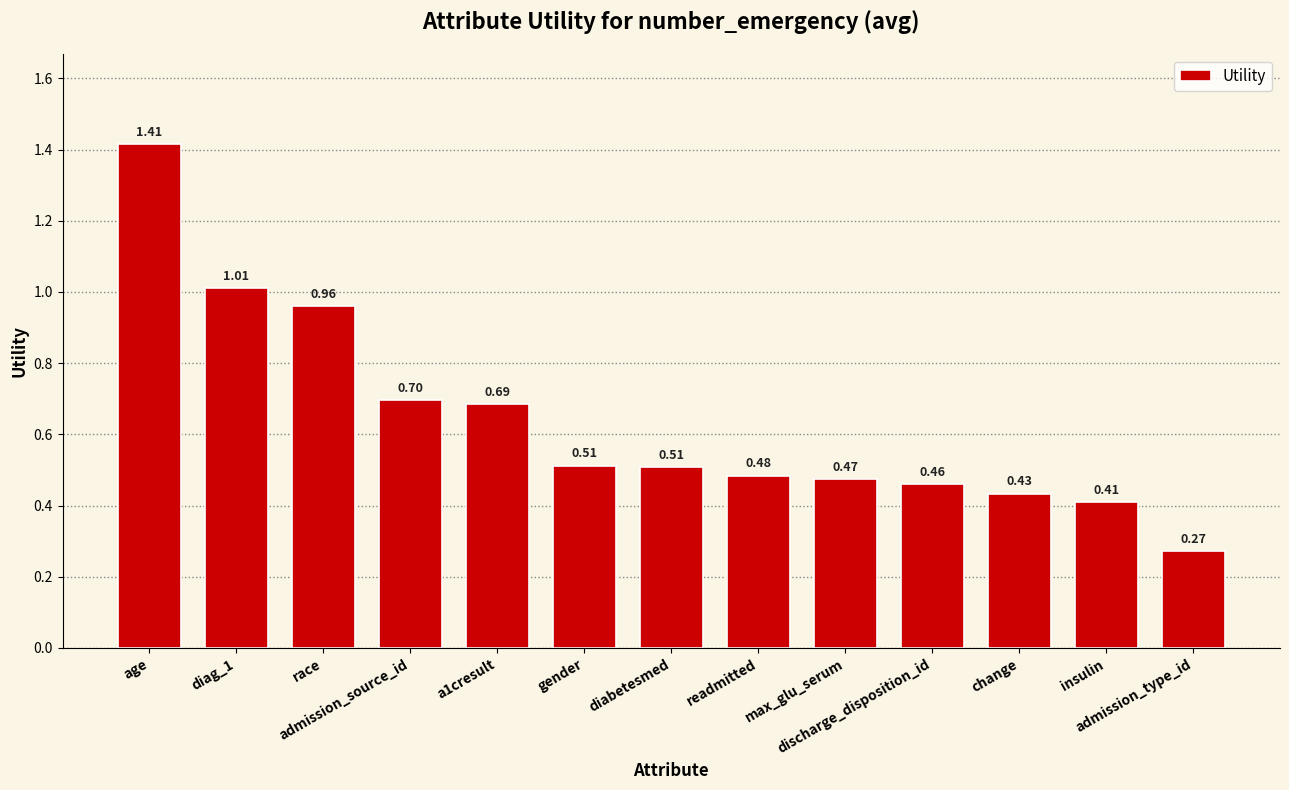

At which label is the value closest to 0?

admission_type_id